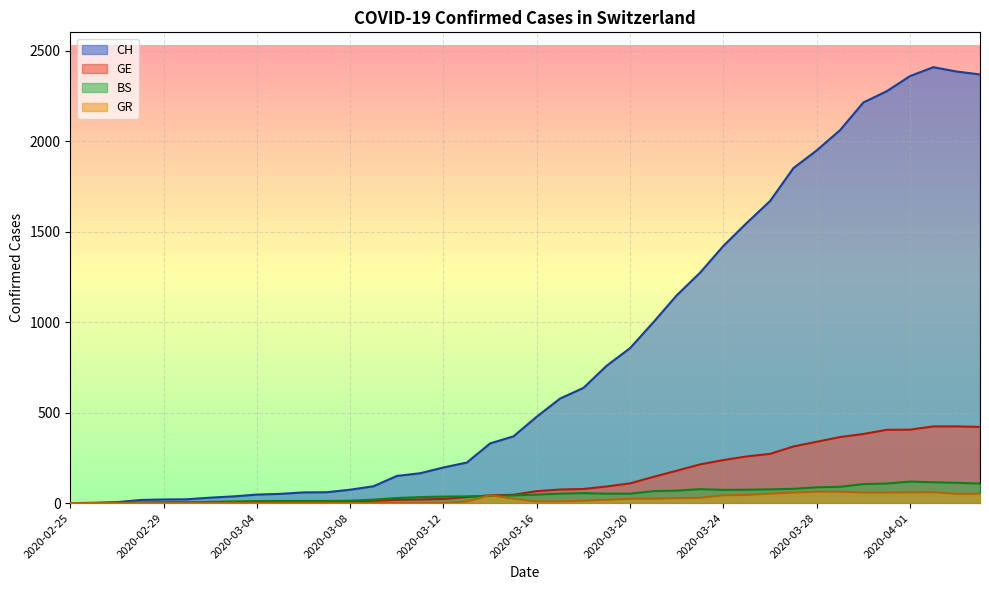

How many data points in GE are less than 66?

20